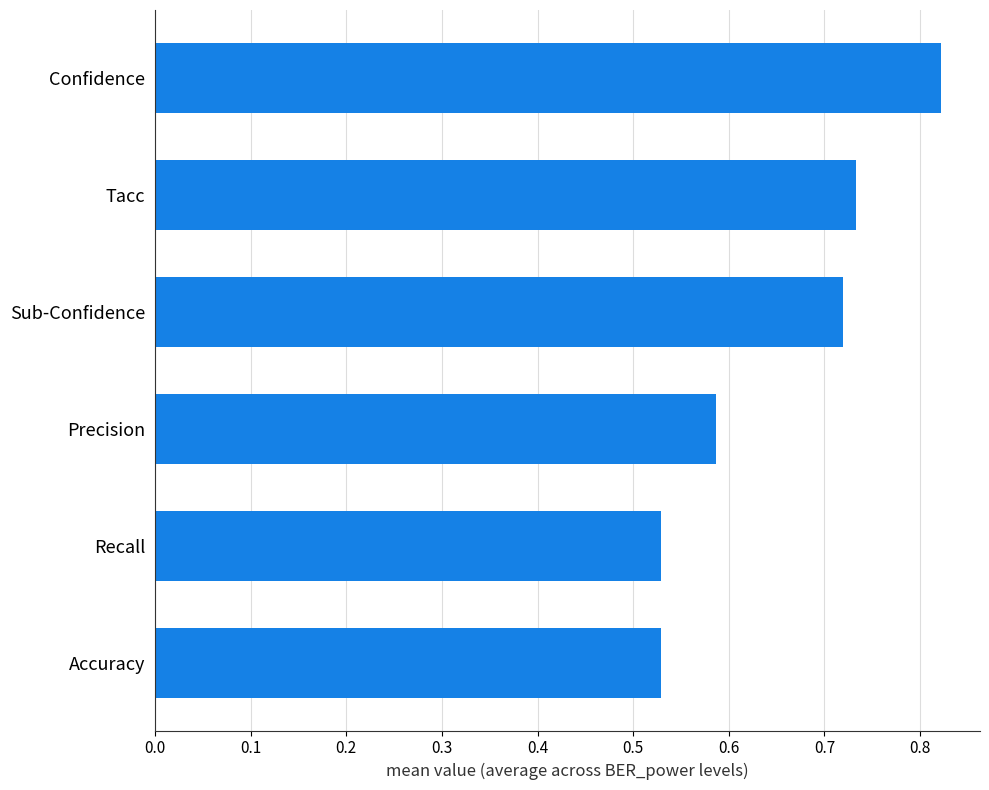

What is the difference between the maximum and minimum values?

0.3